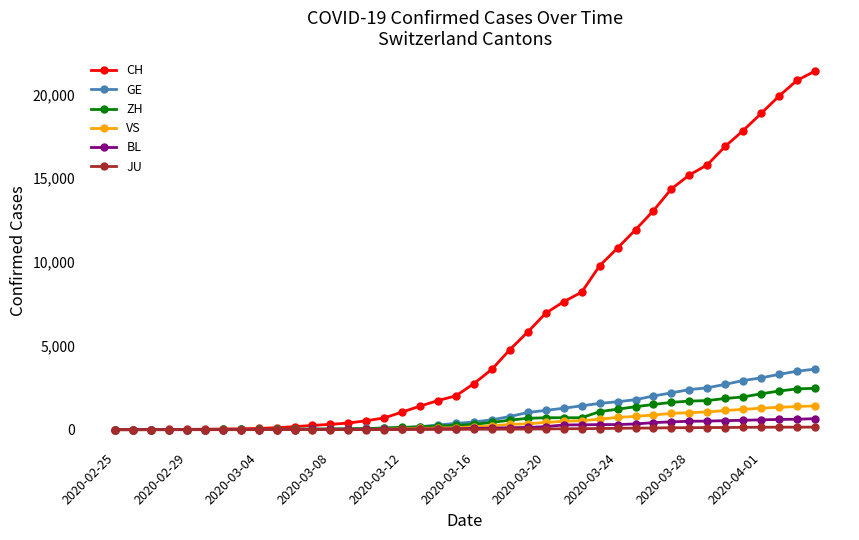

Which series has the widest spread of values?

CH